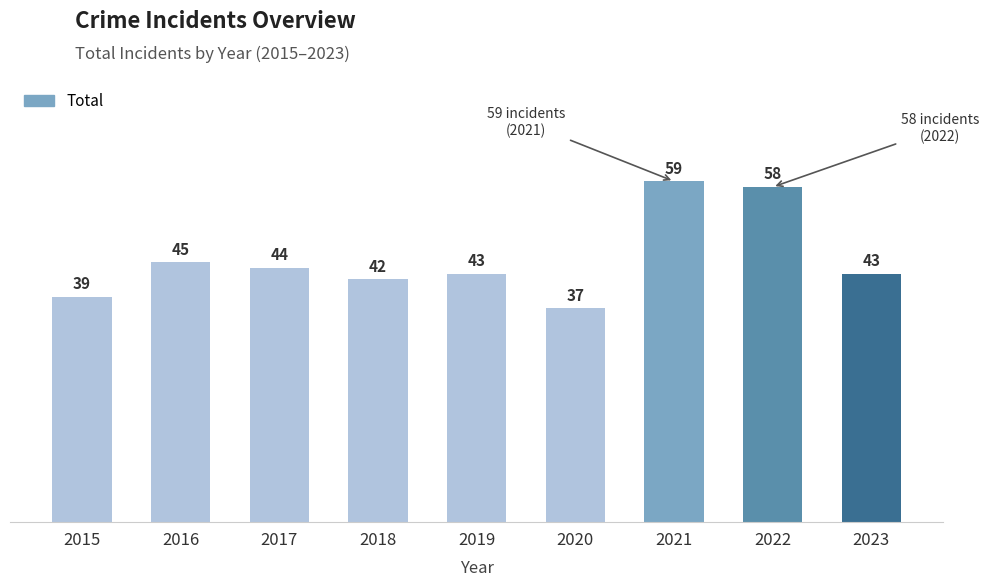

What value does the data have at 2020, to the nearest 10?

40